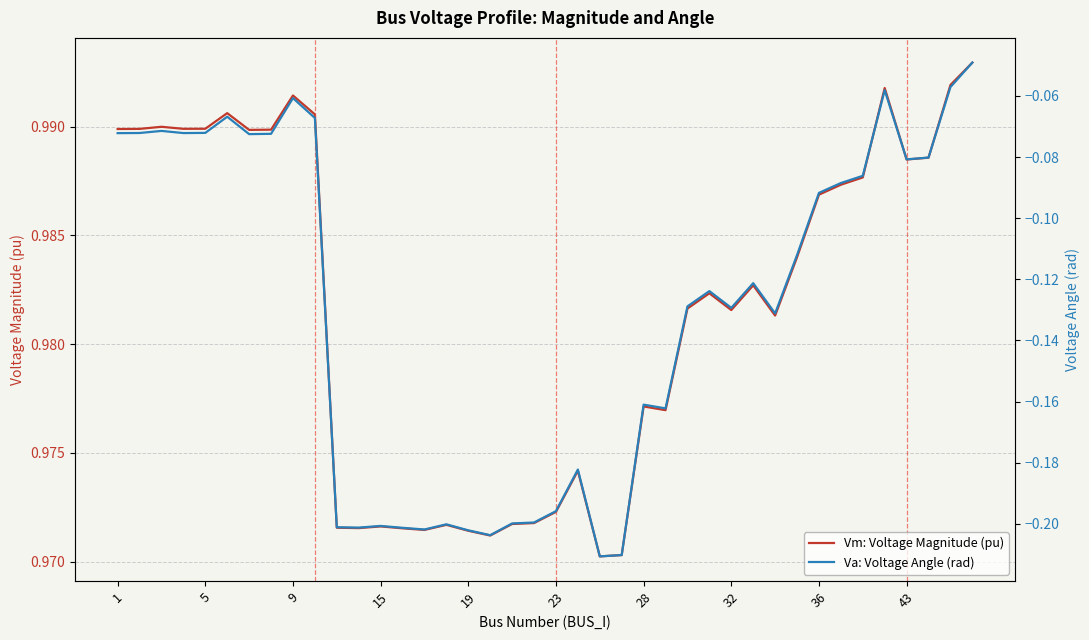

Is the value of Vm: Voltage Magnitude (pu) at 24 greater than the value of Va: Voltage Angle (rad) at 5?

Yes